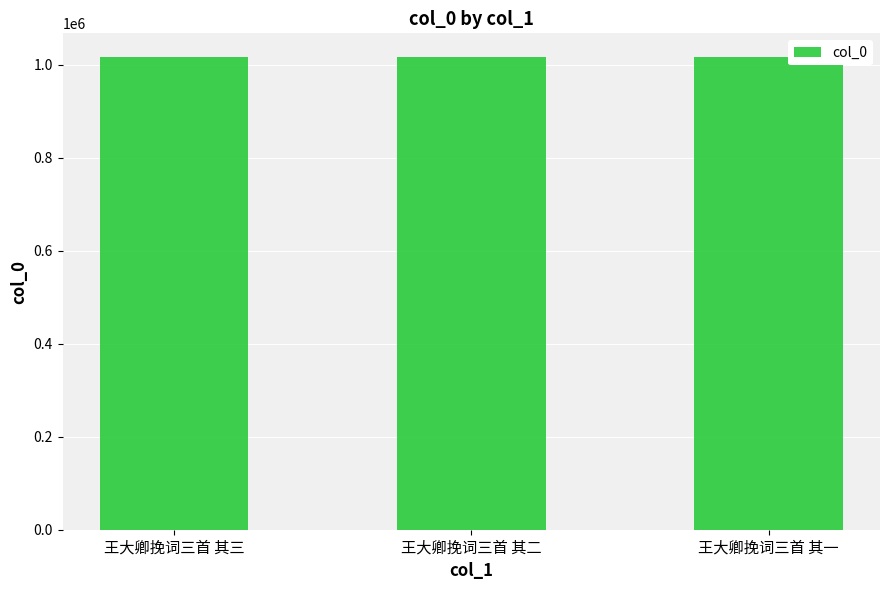

What is the label of the 1st bar from the left?

王大卿挽词三首 其三